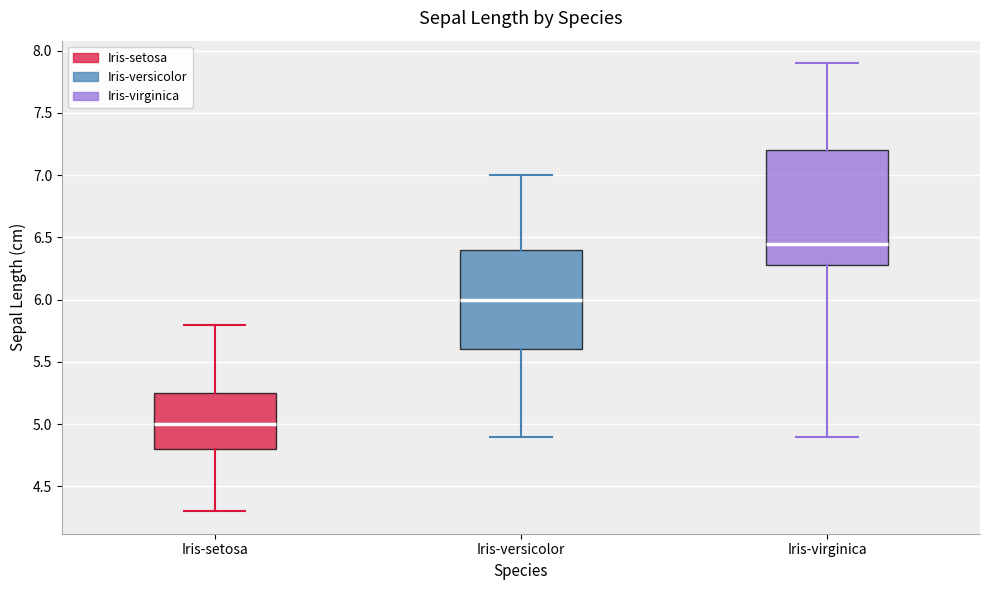

Which box has the highest median line?

Iris-virginica